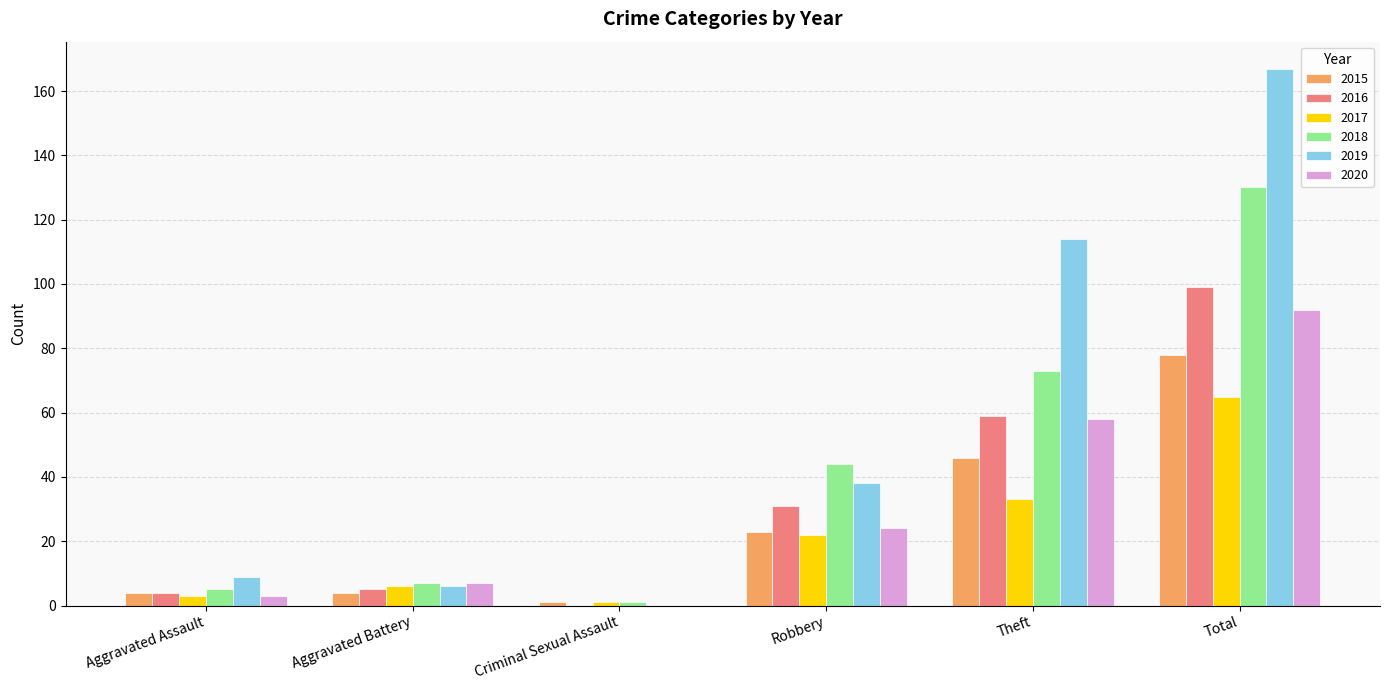

What are all the series names shown in the legend?

2015, 2016, 2017, 2018, 2019, 2020